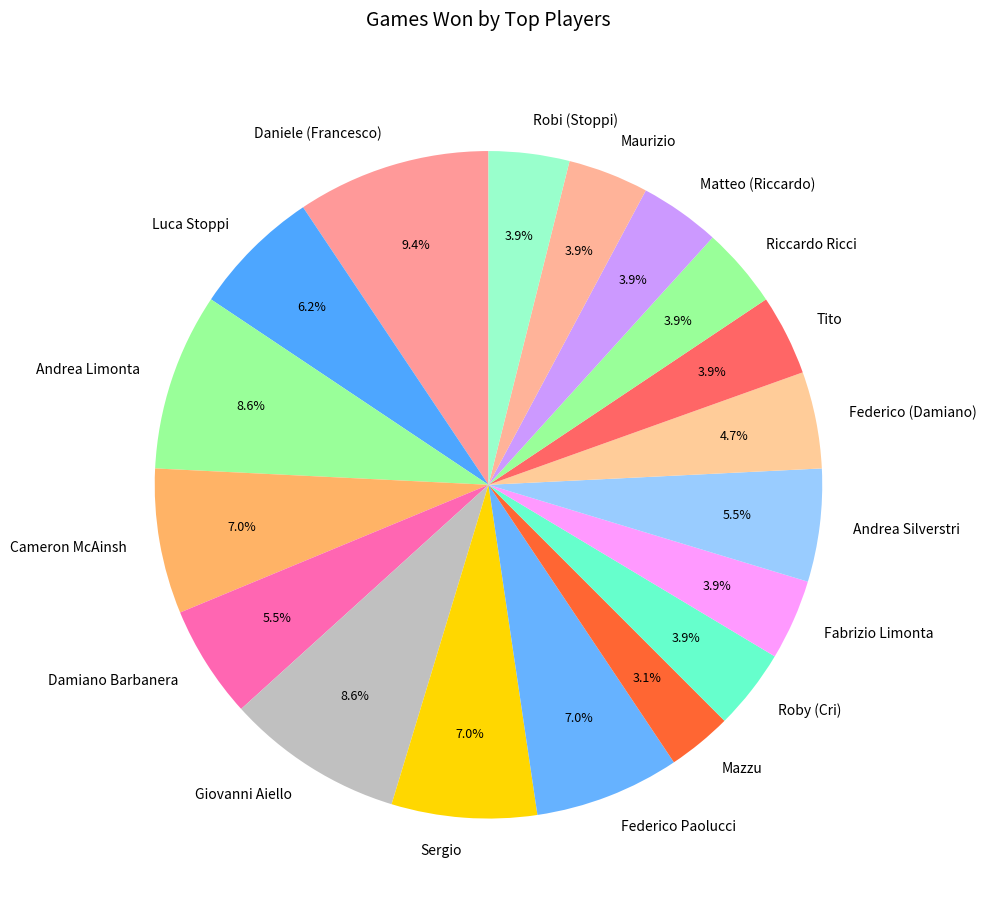

What is the ratio of the value at Mazzu to the value at Cameron McAinsh?

0.4